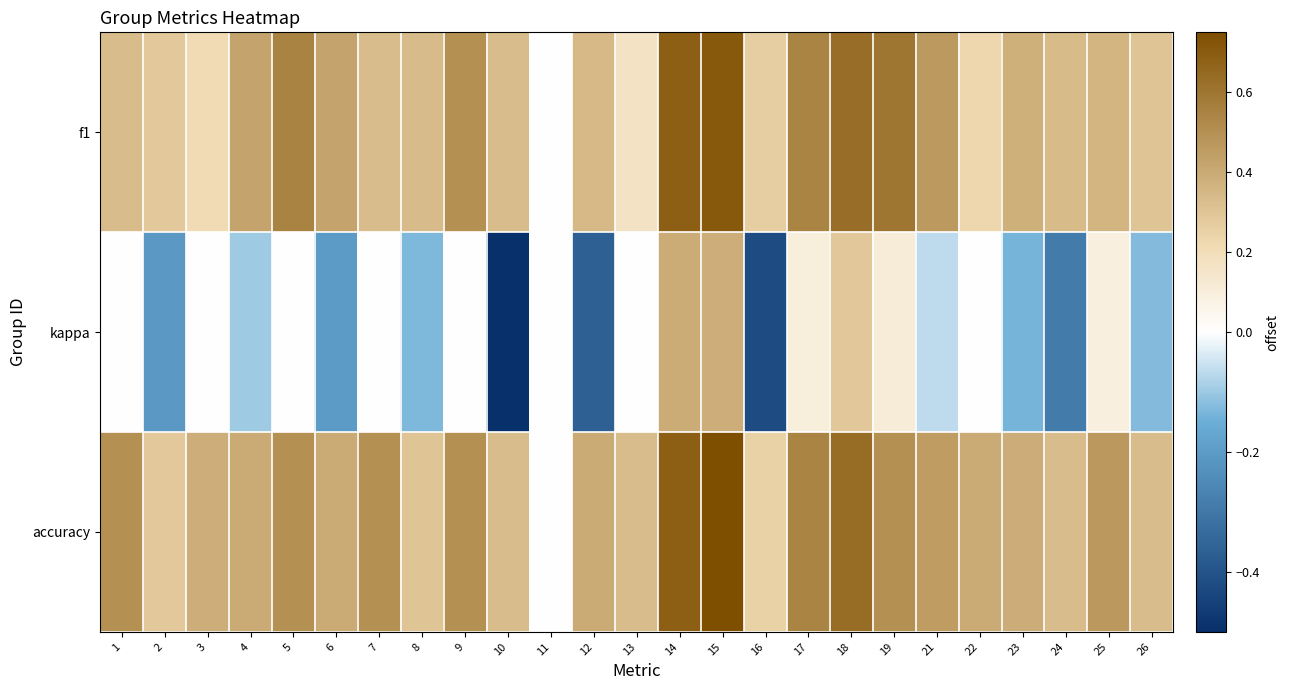

Which series changed the most between 25 and 26?

kappa